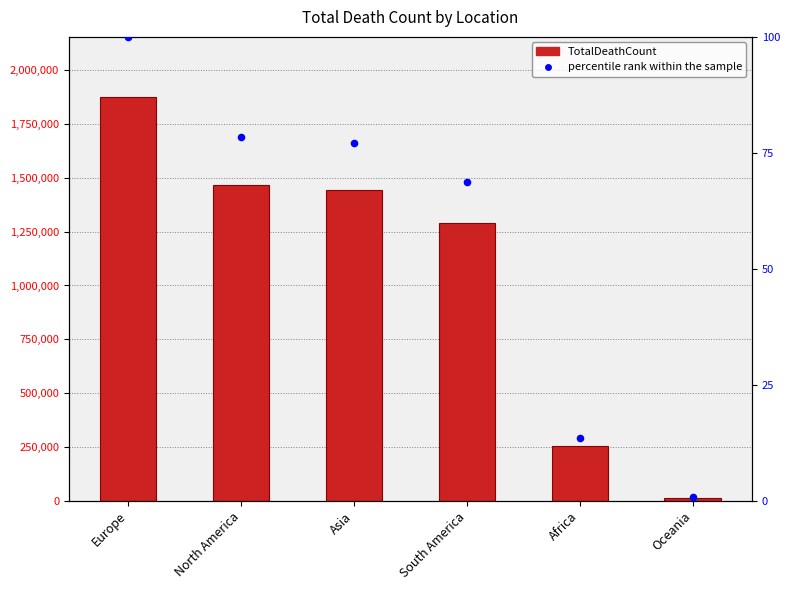

What is the total value across all series at Europe?

1873262.0